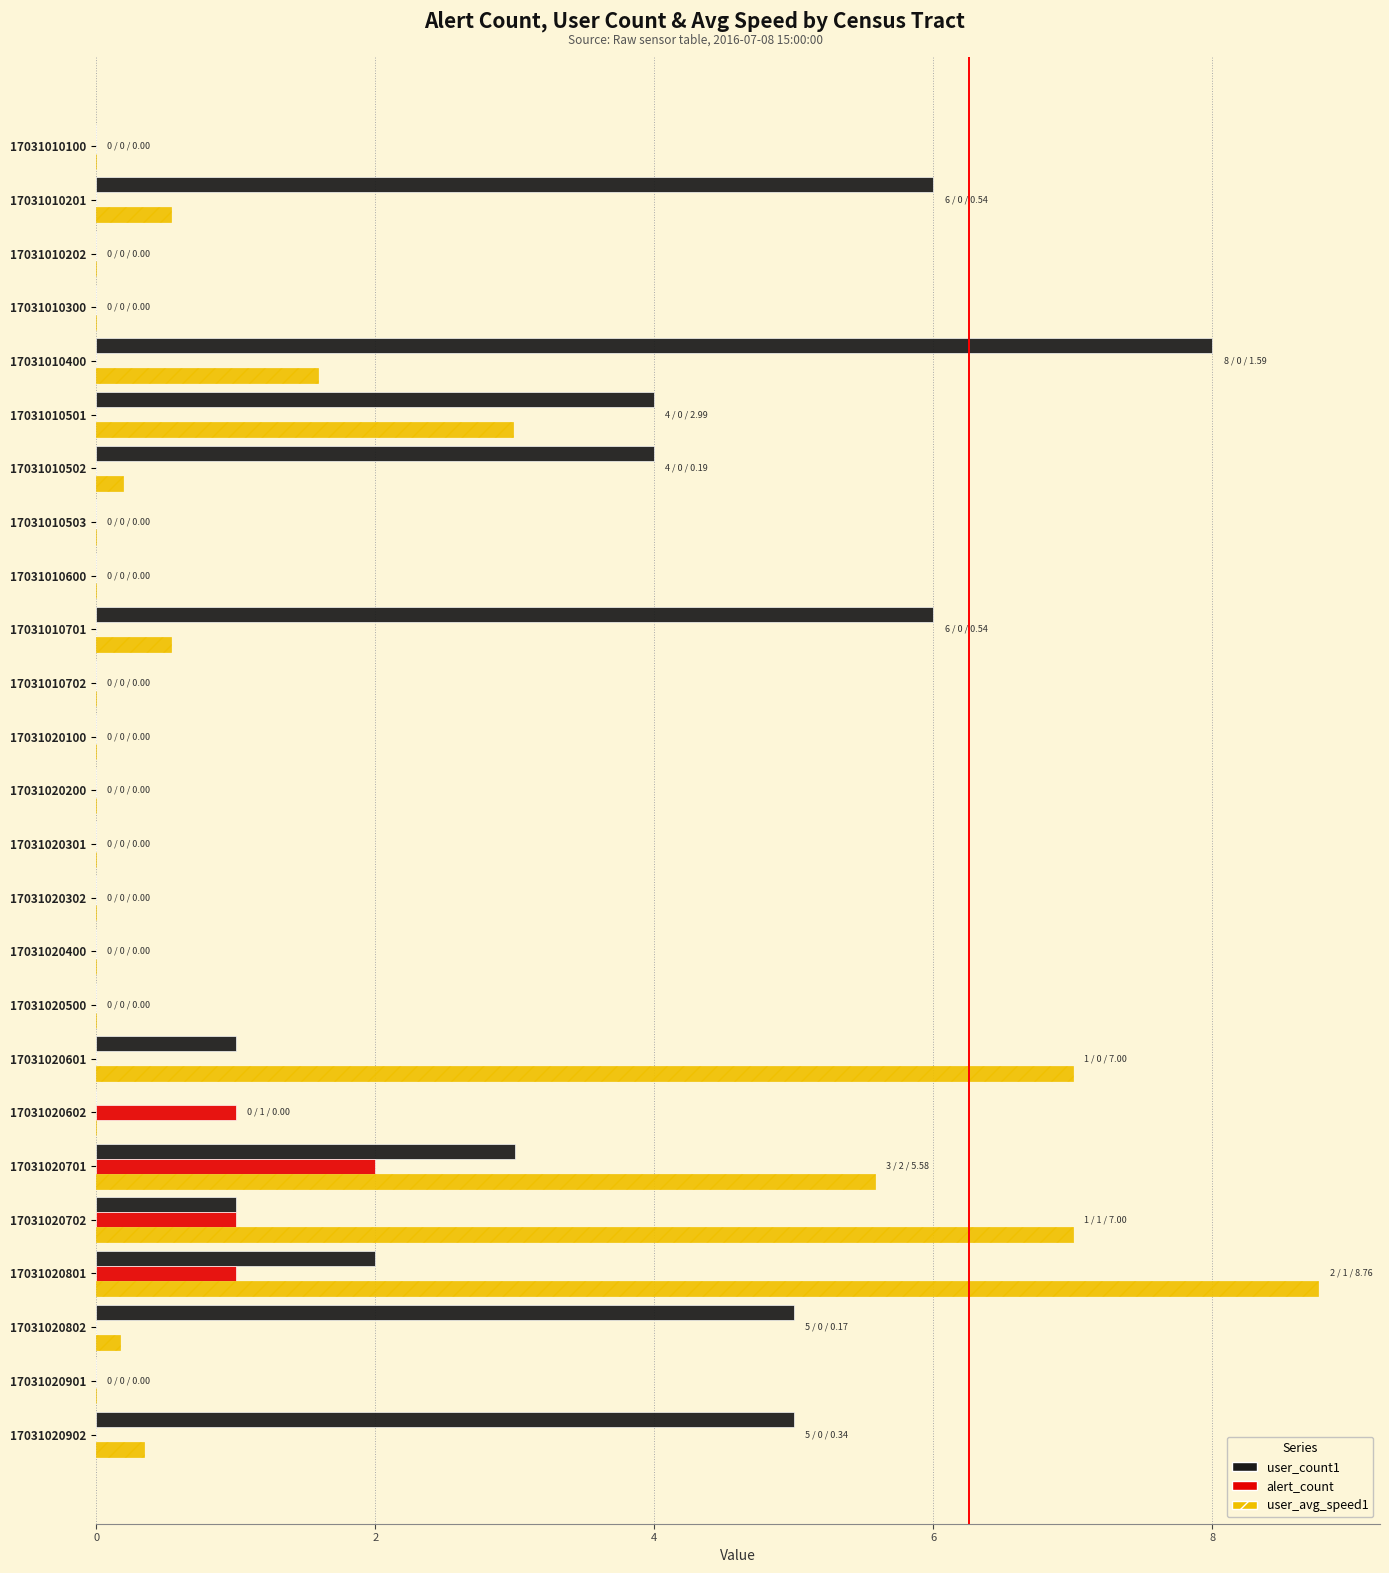

The alert_count series shows 1.2 at 17031010100. True or false?

False